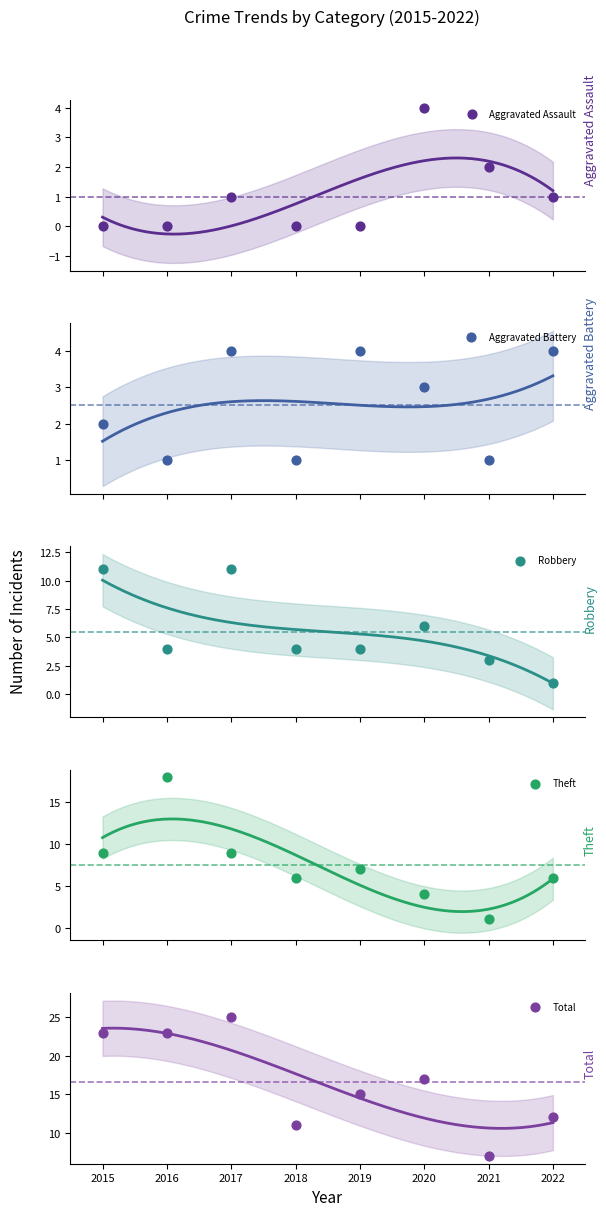

Which series has the largest Y range (max minus min)?

Total